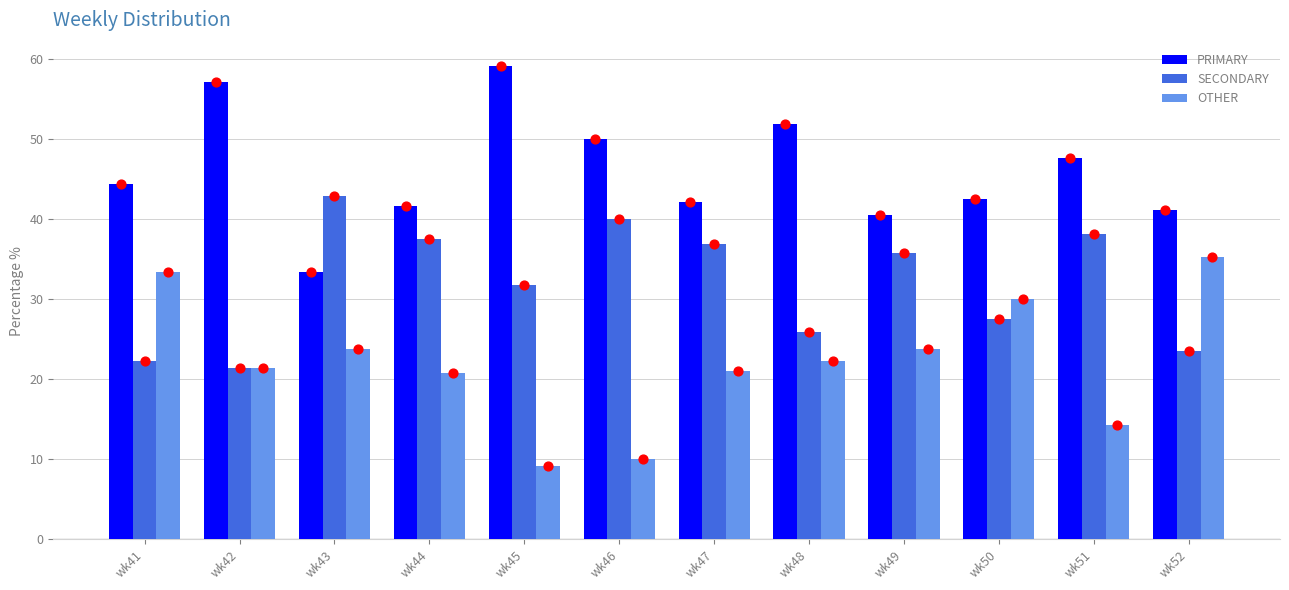

Which series reaches the maximum Y coordinate?

PRIMARY